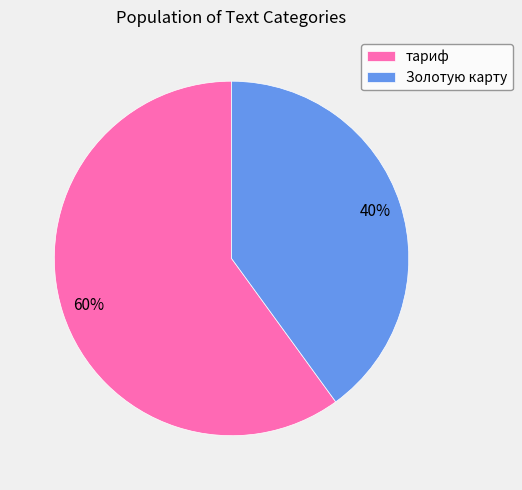

To the nearest percent, what percentage of the pie is Золотую карту?

40%